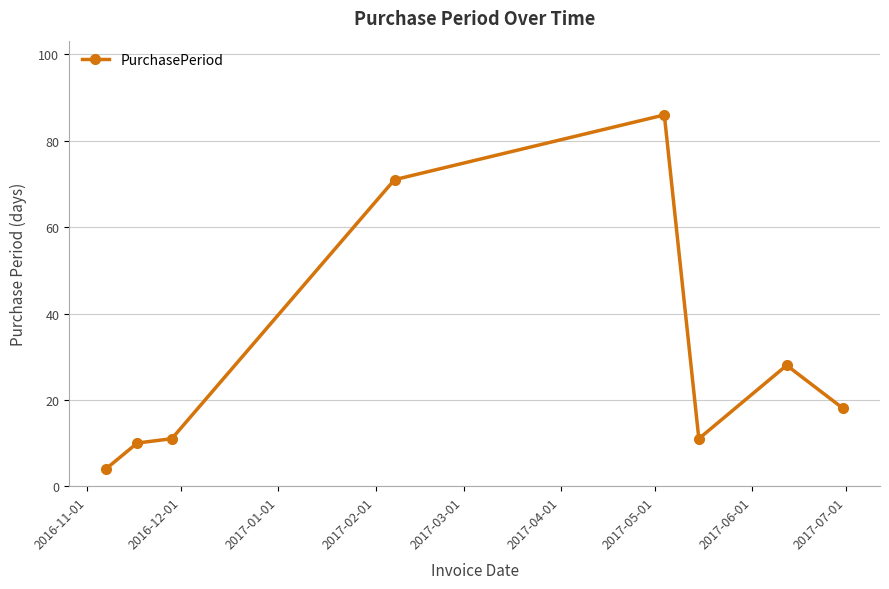

What is the value of the 2nd point from the left?

10